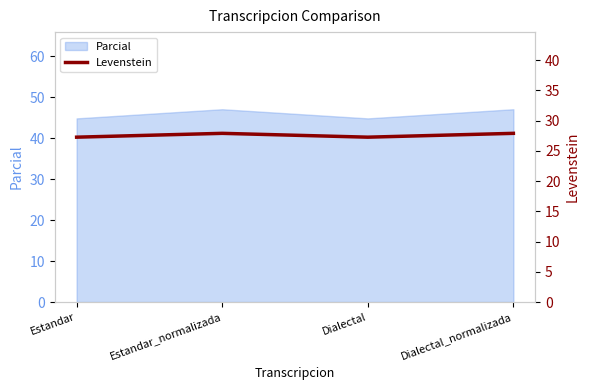

The value at Estandar_normalizada is 9.6. True or false?

False